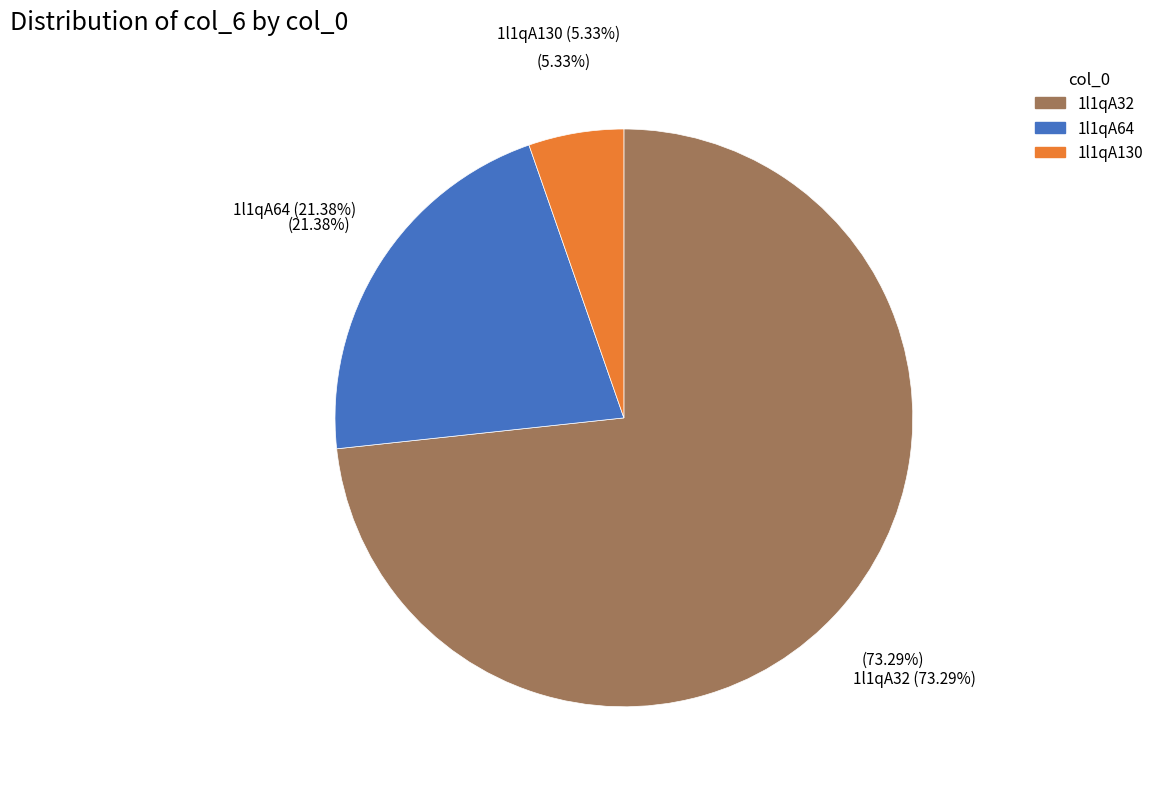

Rank the categories by value from lowest to highest.

1l1qA130, 1l1qA64, 1l1qA32